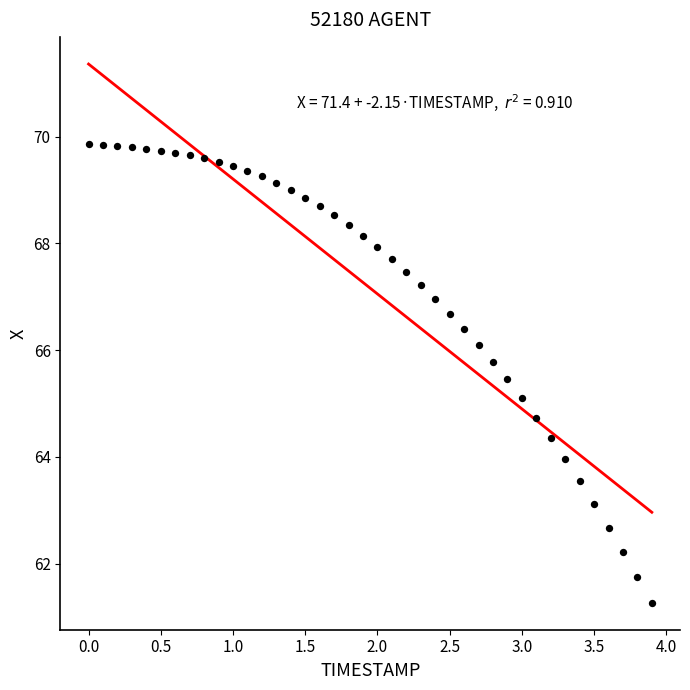

What is the range of Y values (max minus min)?

8.6